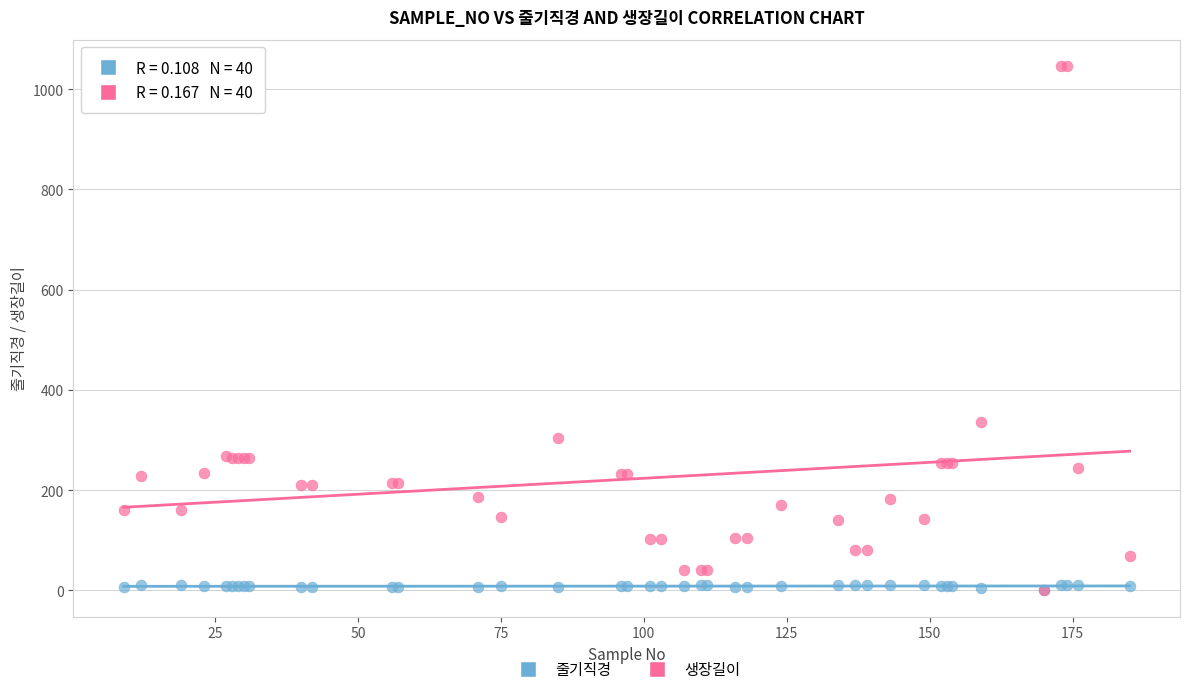

In the 생장길이 series, what Y value is closest to 523?

336.7